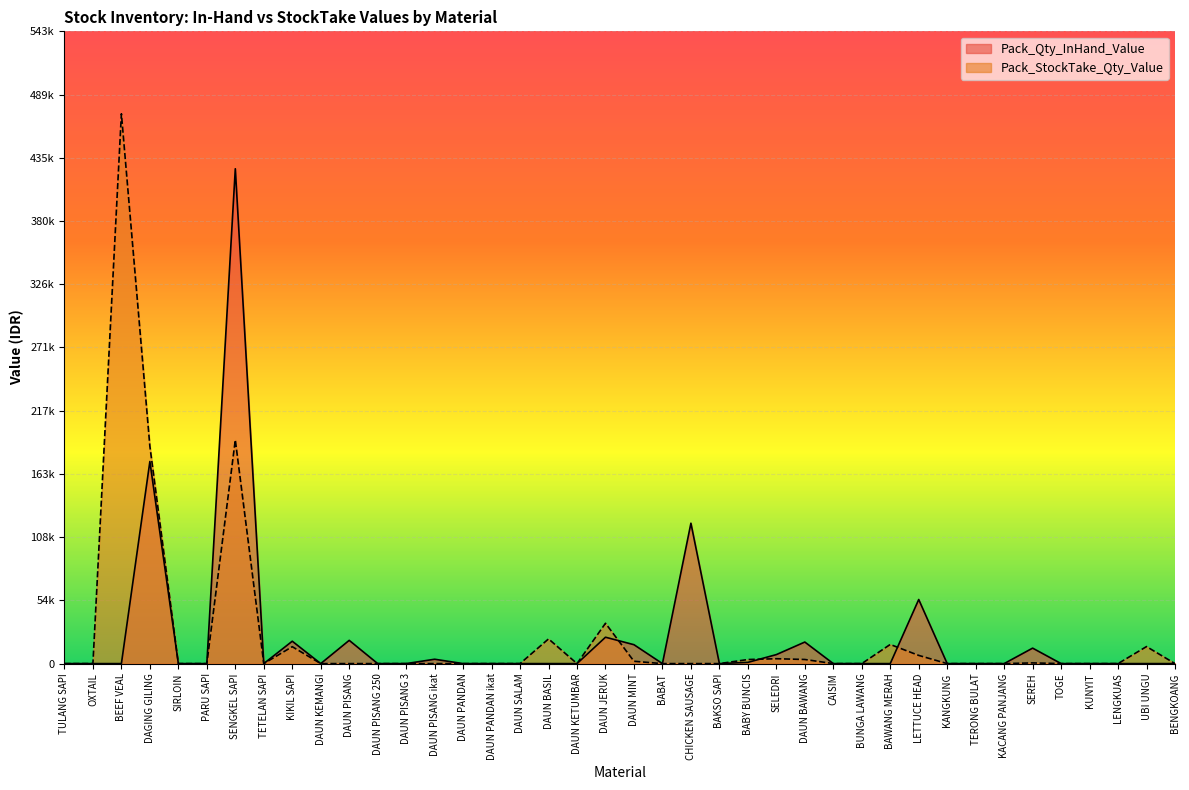

Which series has the largest total across all categories?

Pack_StockTake_Qty_Value